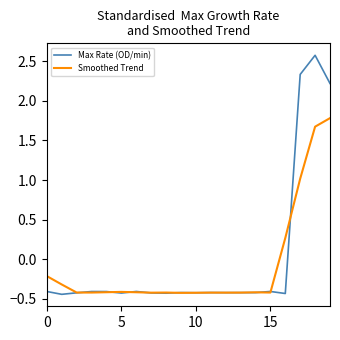

Which series has the widest spread of values?

Max Rate (OD/min)